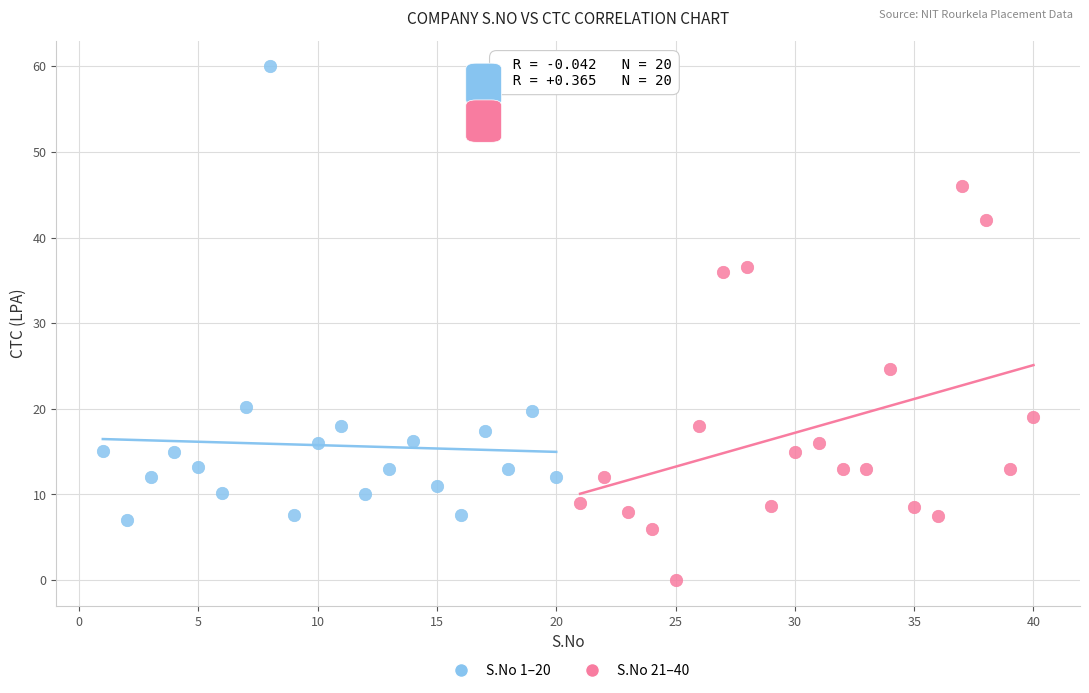

What are all the series names shown in the legend?

S.No 1–20, S.No 21–40